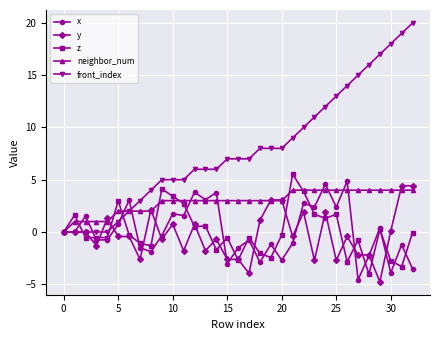

What is the sum of all neighbor_num values?

96.0